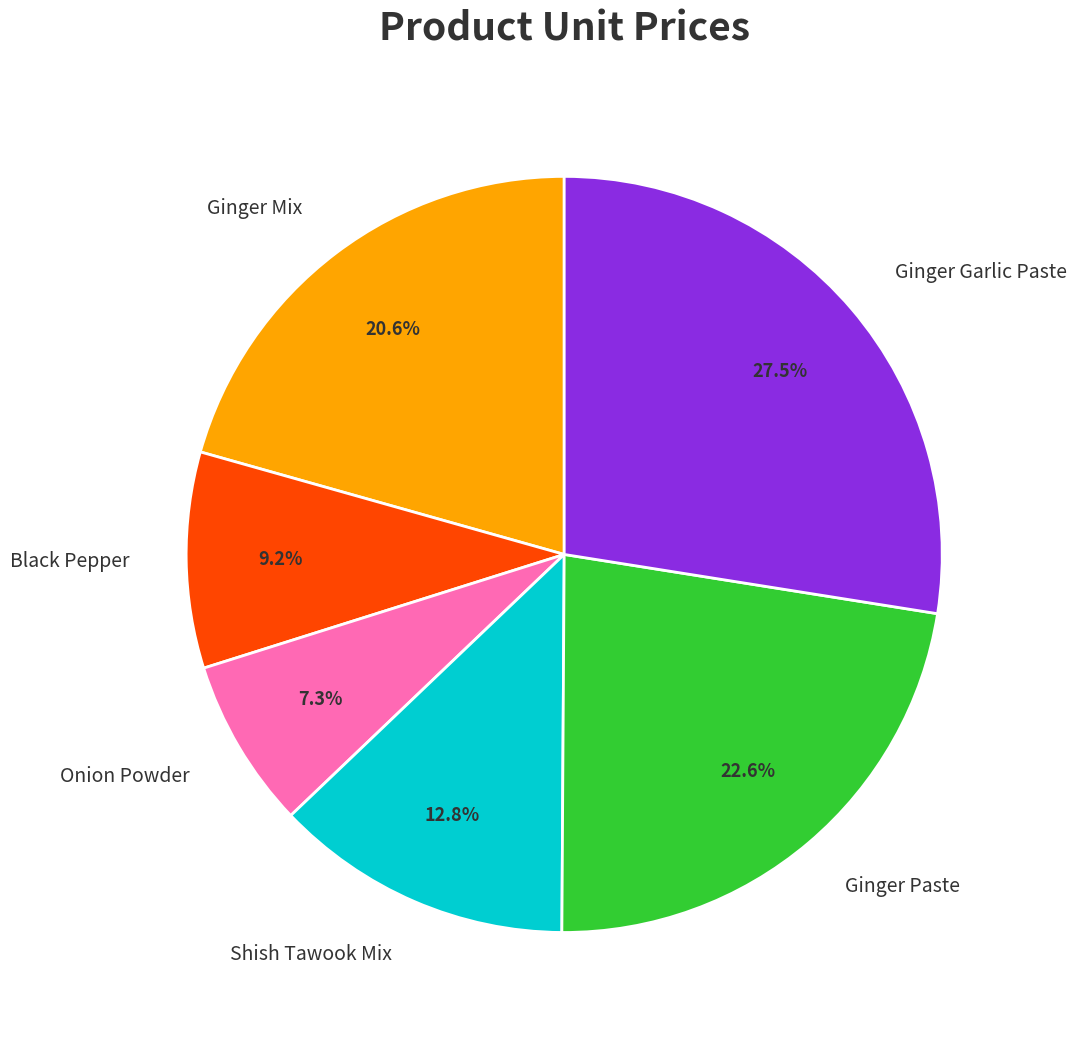

Count the number of slices in the pie.

6